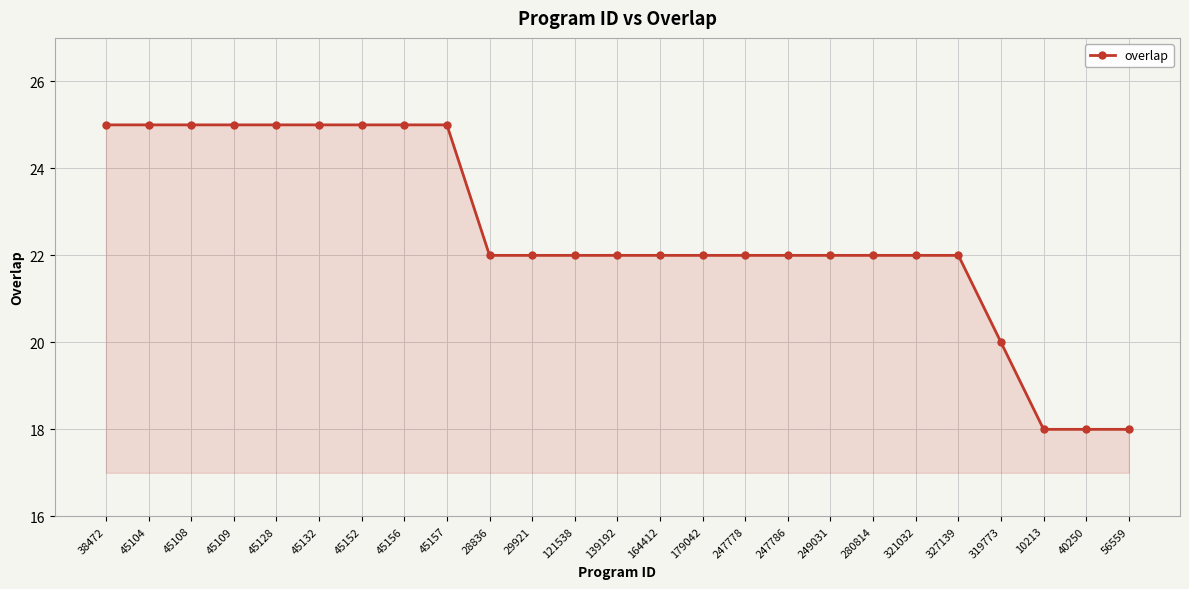

Between 56559 and 327139, which is larger?

327139